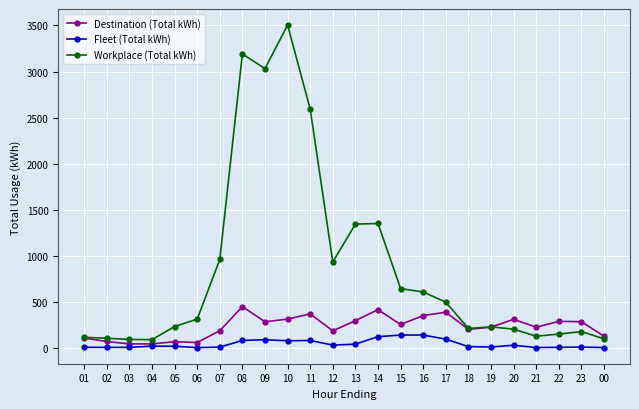

The value of Workplace (Total kWh) at 21 is 131.2. True or false?

True